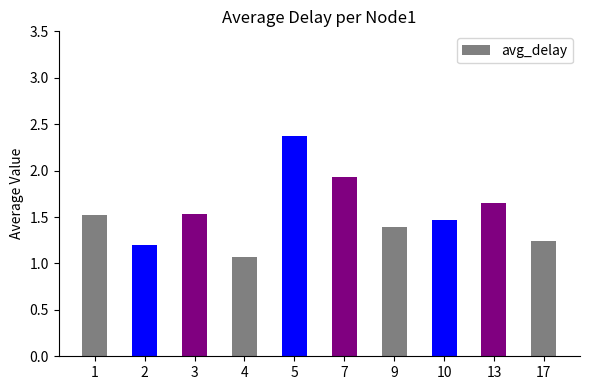

At which category does the chart reach its peak across all series?

5